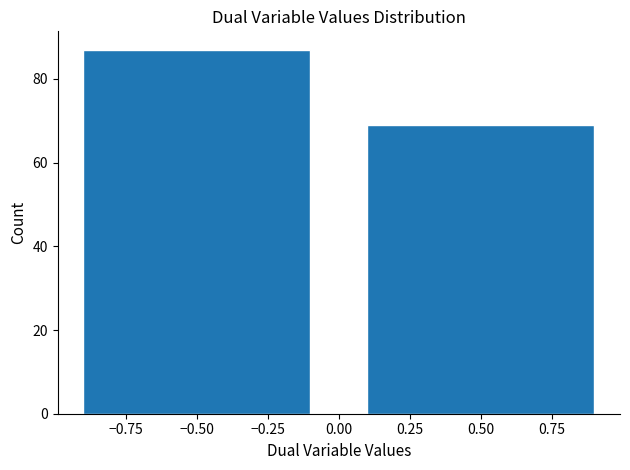

Reading left to right, list every bar in this chart as the range it spans on the x-axis followed by its height. The values are not printed on the chart, so give them approximately, as read against the axis.

-1 to 0: 88
0 to 1: 70